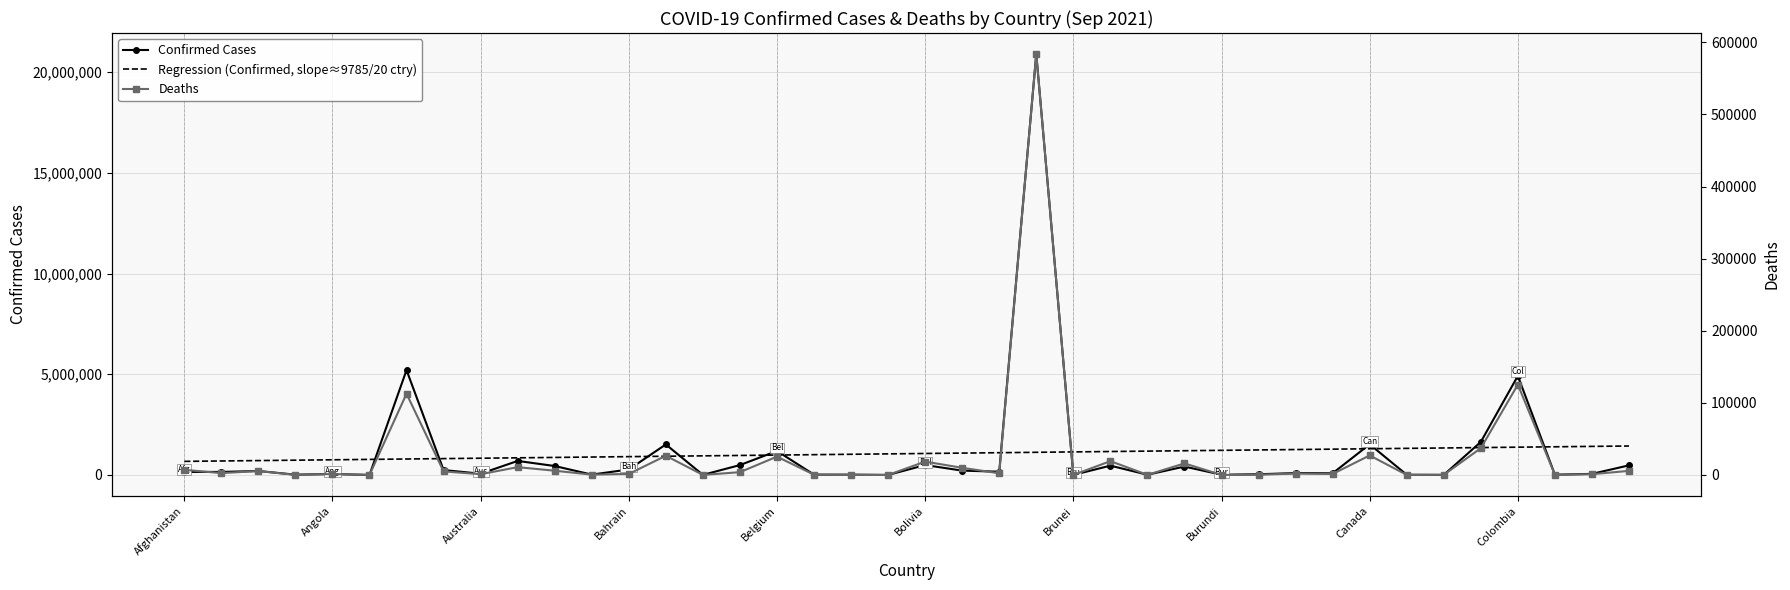

True or false: Deaths and Regression (Confirmed, slope≈9785/20 ctry) intersect in this chart.

False